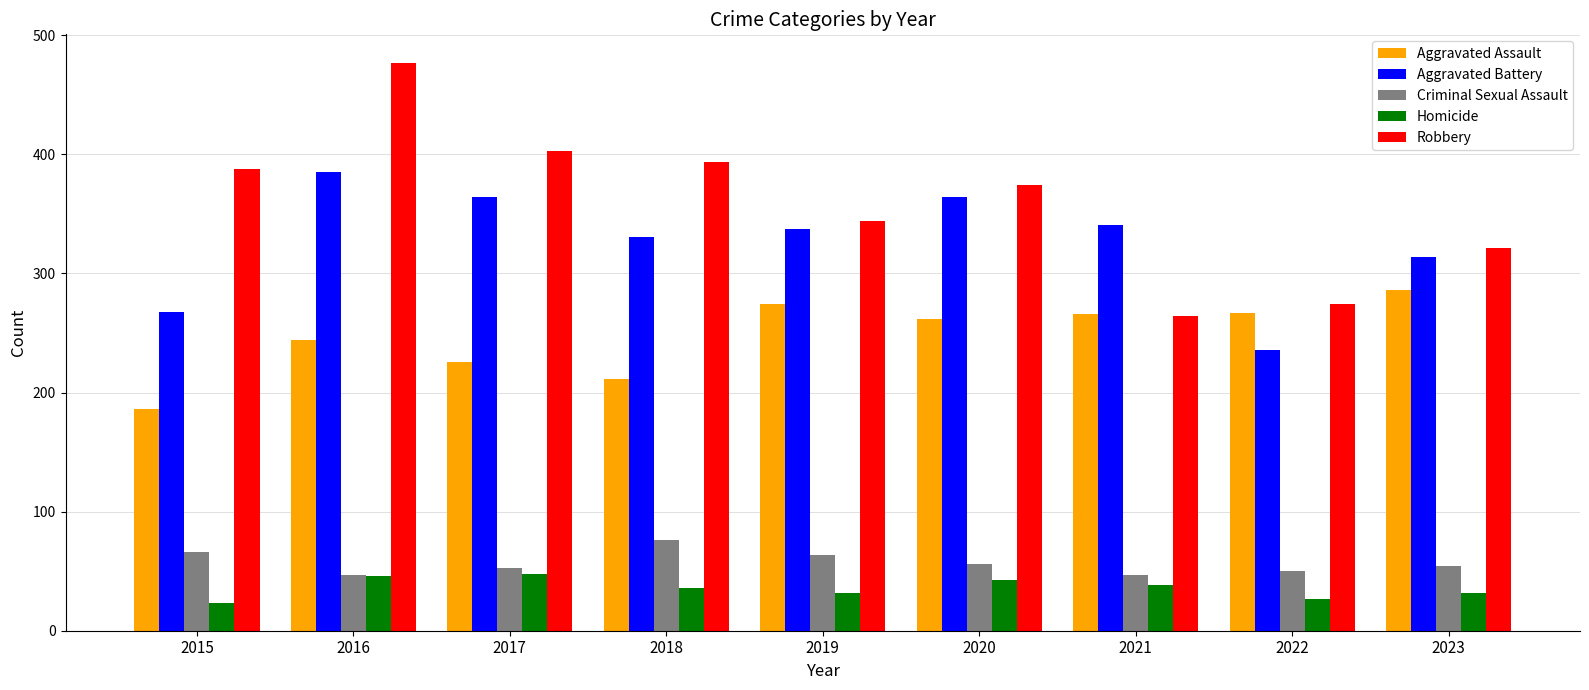

Does the chart contain any negative values?

No